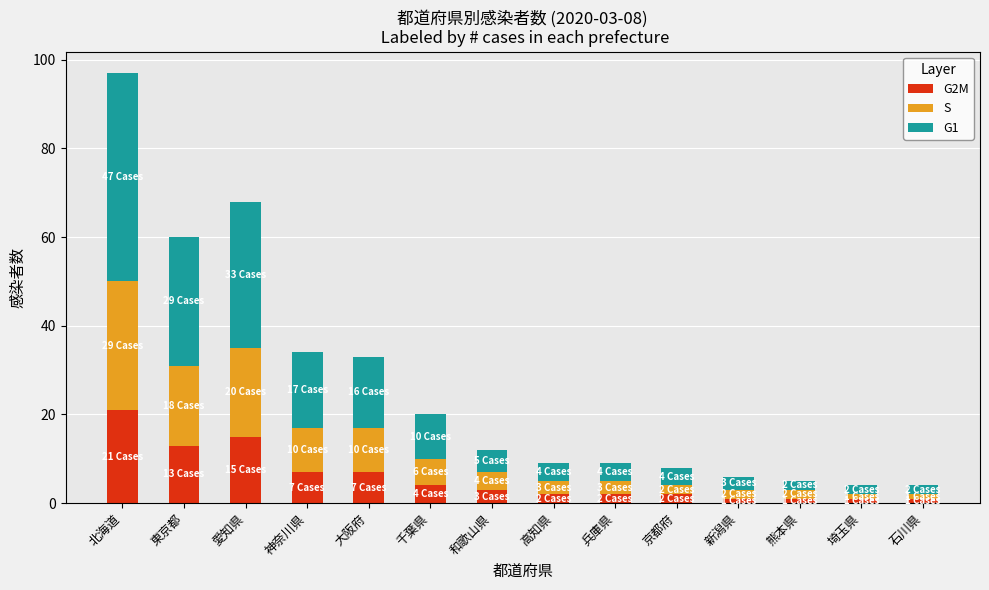

Is it true that G2M equals 7 at 神奈川県?

True